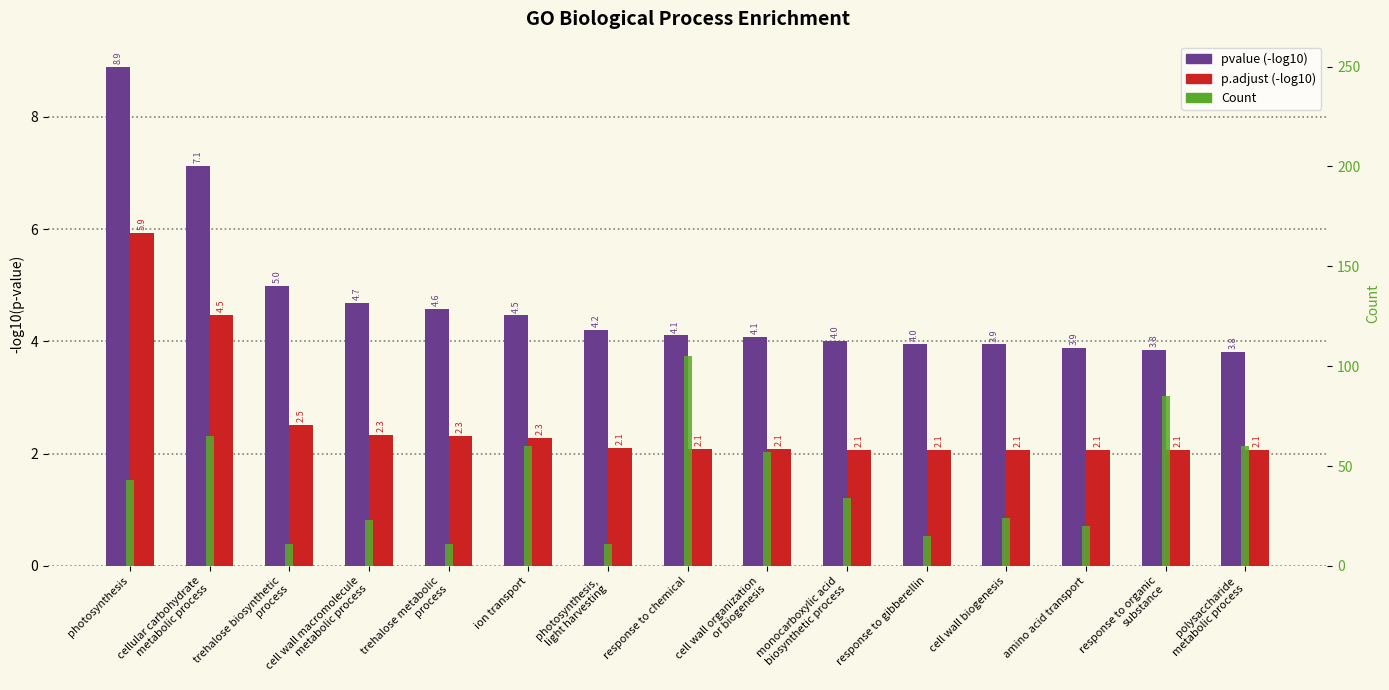

Rank the series at cell wall macromolecule
metabolic process from lowest to highest value.

p.adjust (-log10), pvalue (-log10), Count